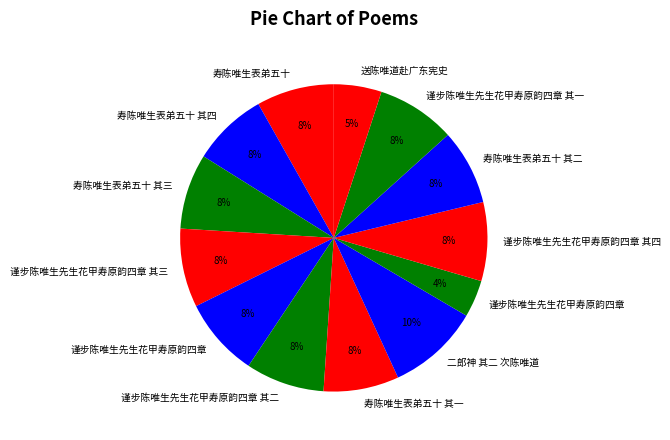

How many segments does this pie chart have?

13